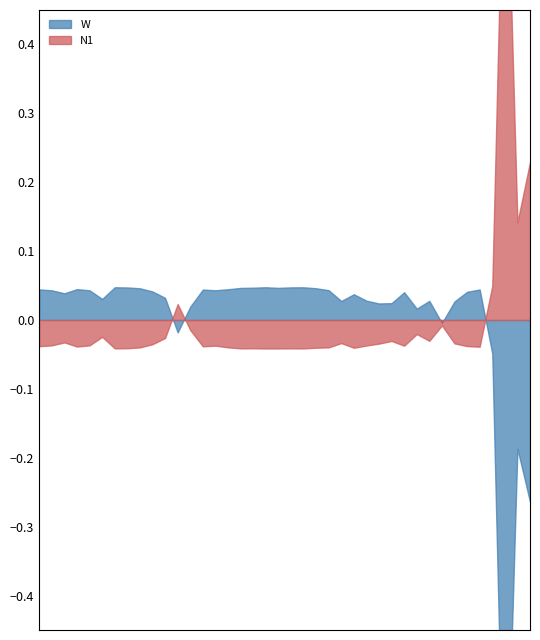

How many lines are shown in the chart?

2